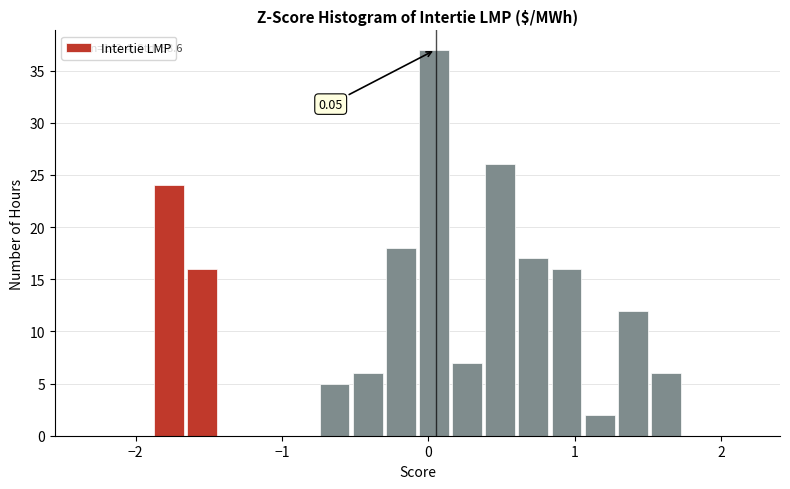

Read against the x-axis, roughly where is the centre of the tallest bar?

0.0